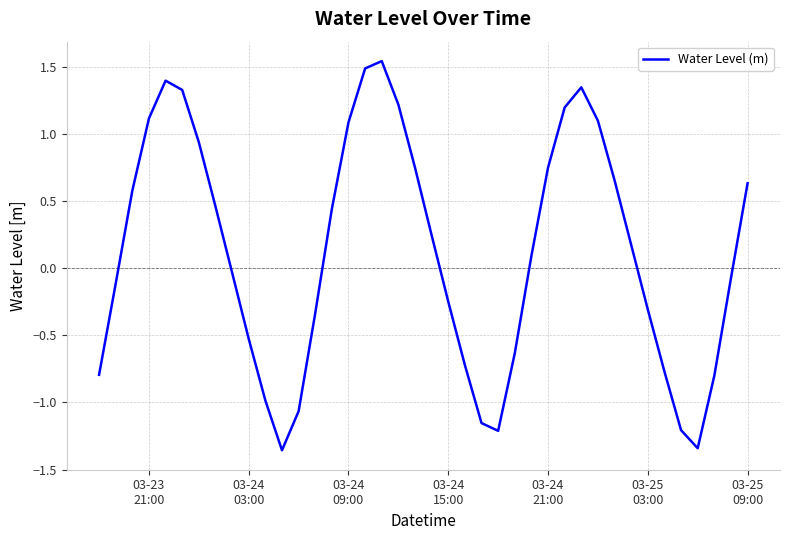

What is the difference between the maximum and minimum values?

2.9